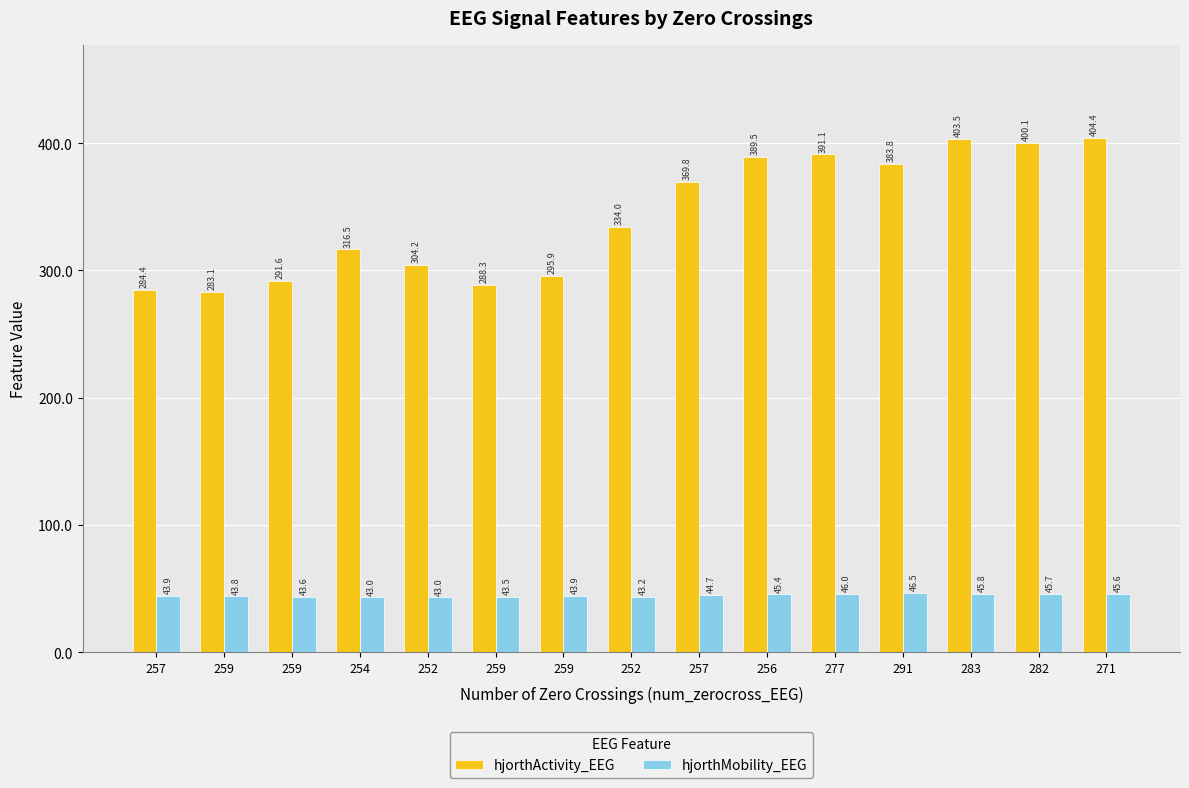

How many bars are there in each group?

2